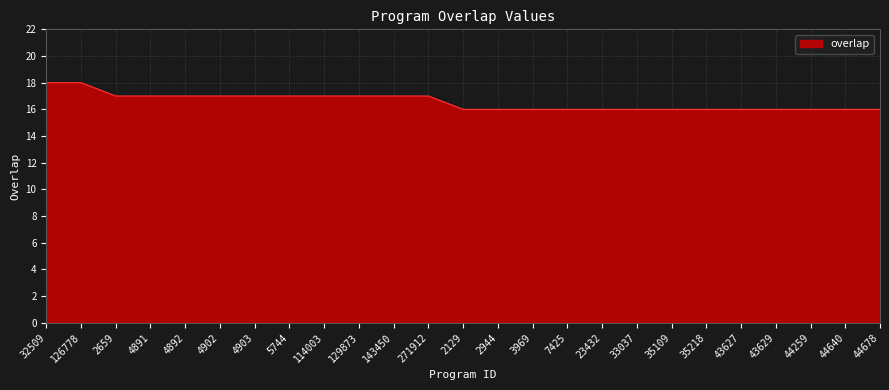

The value at 7425 is 16. True or false?

True